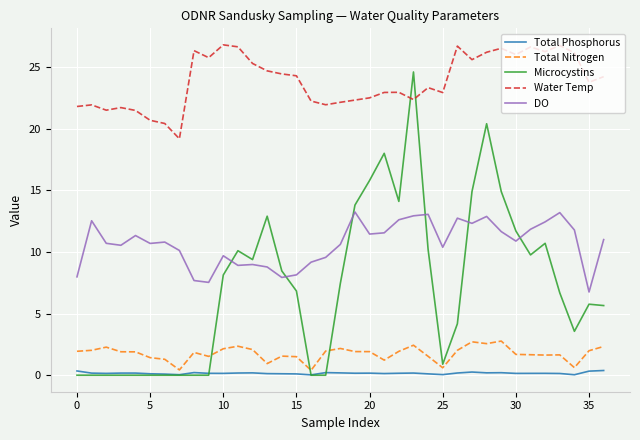

Which series has the largest range (max minus min)?

Microcystins